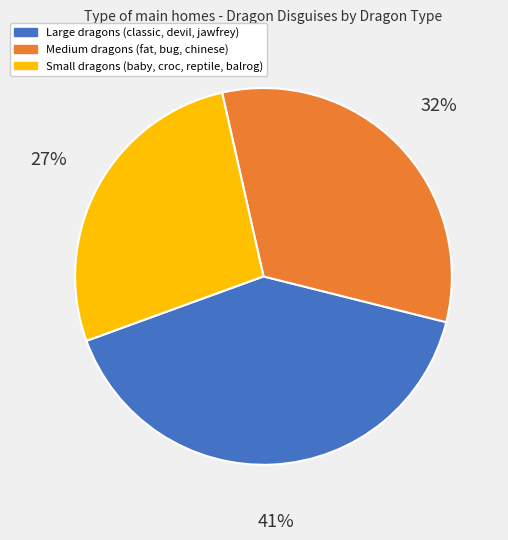

Is there a majority slice in this chart?

No